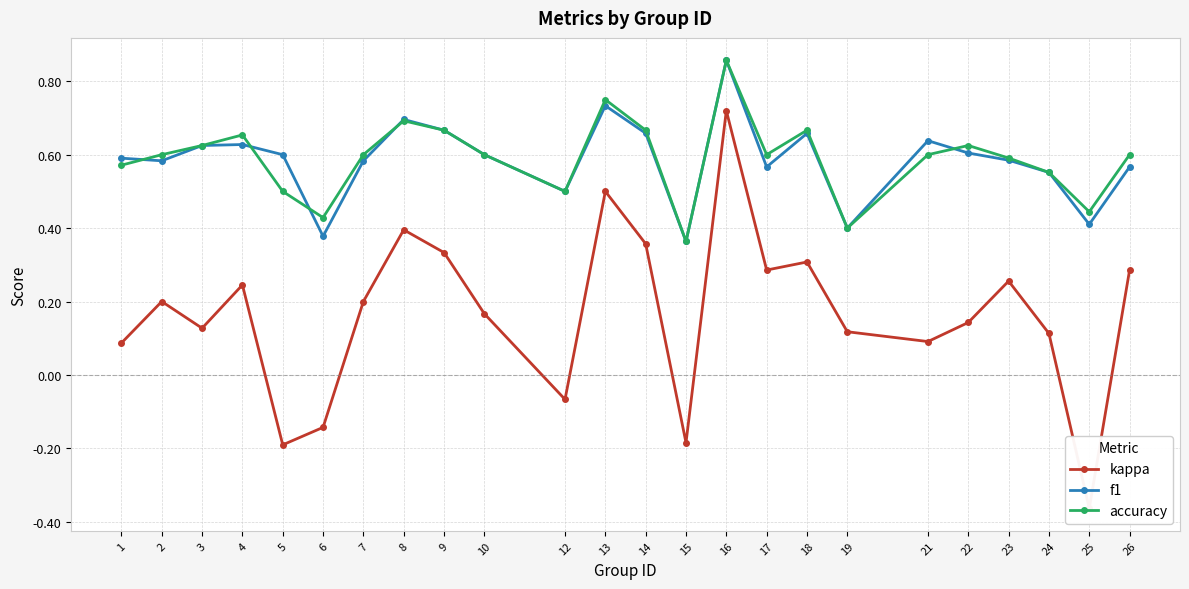

Is the value of accuracy at 14 greater than the value of f1 at 1?

Yes